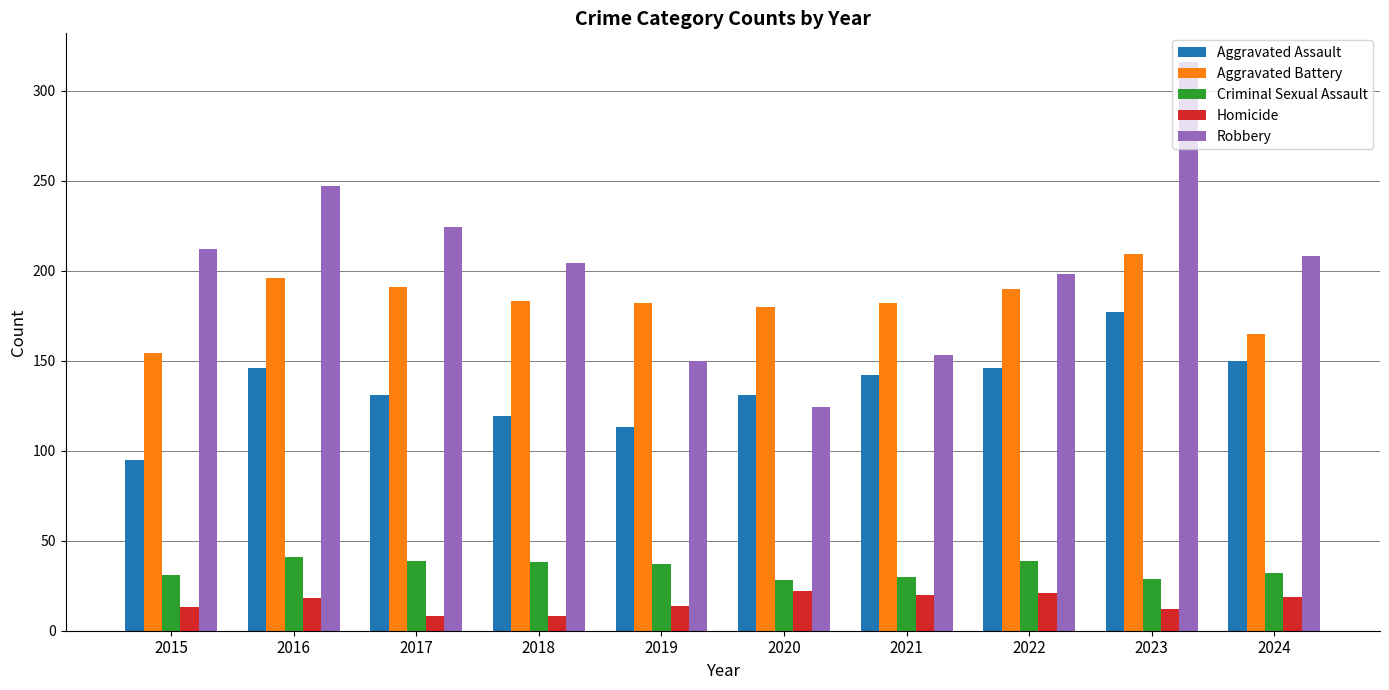

List the series in order of their peak value, highest first.

Robbery, Aggravated Battery, Aggravated Assault, Criminal Sexual Assault, Homicide